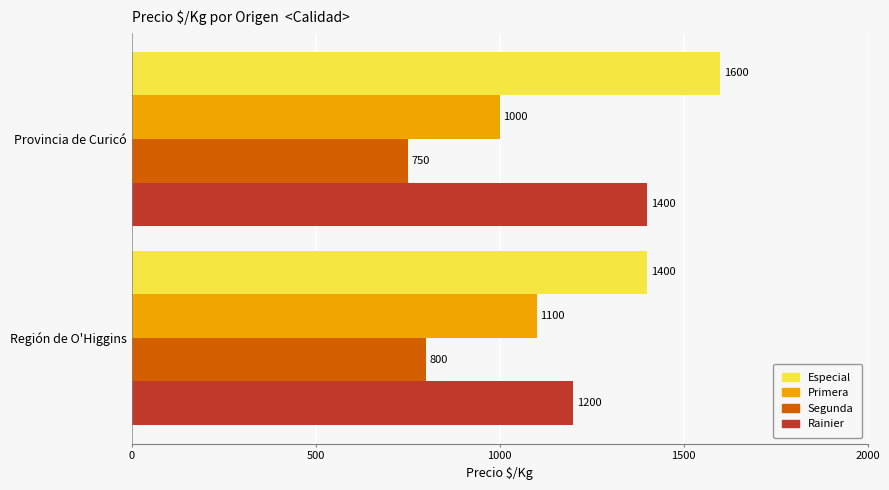

Is it true that Segunda equals 1303 at Región de O'Higgins?

False